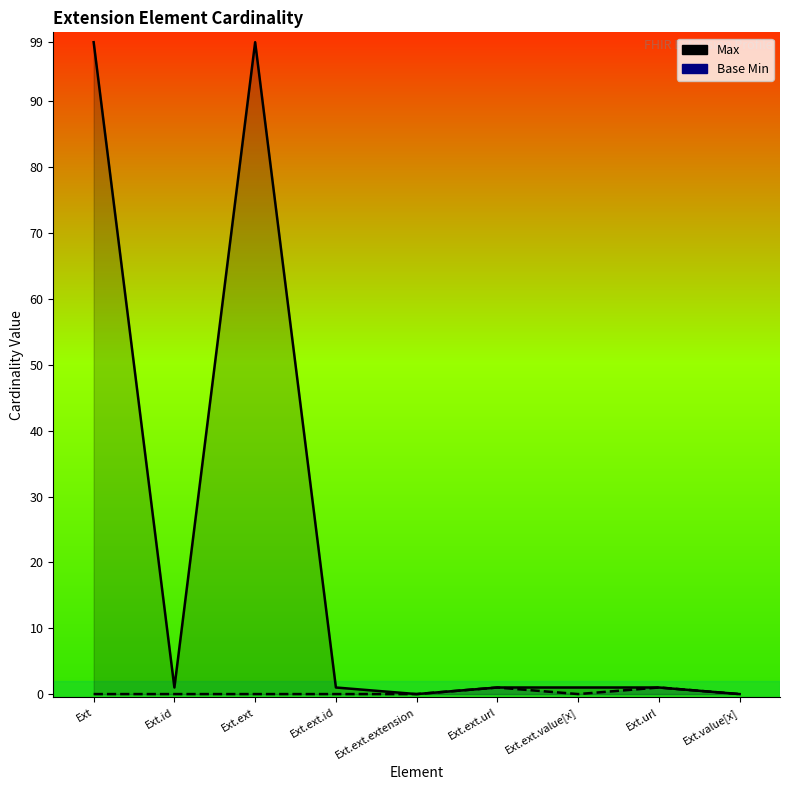

Where is the first local minimum for Max?

Ext.id